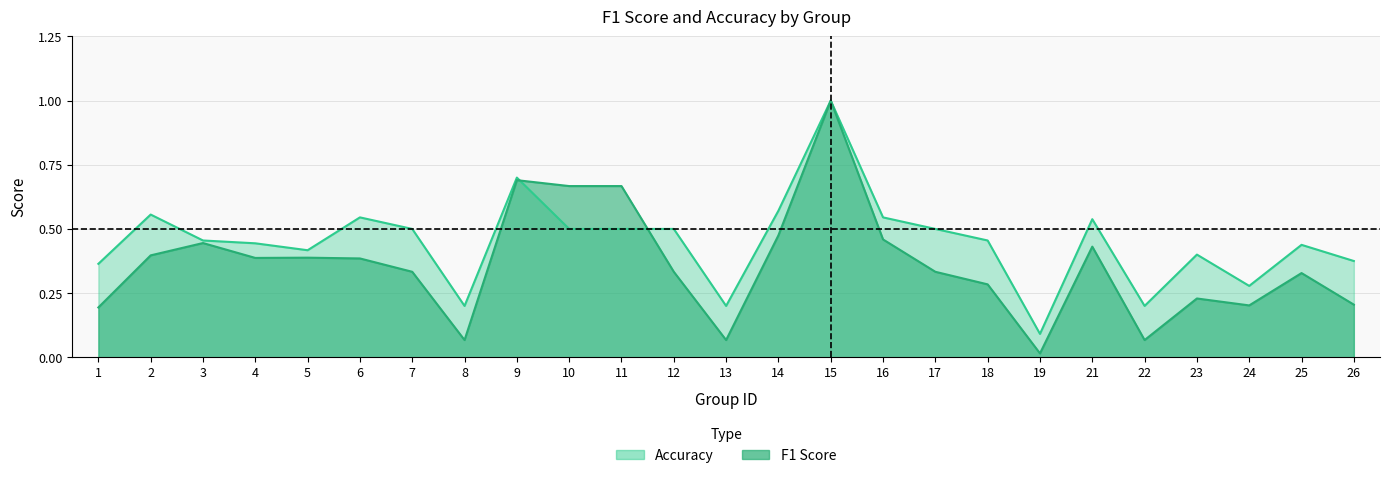

Rank the series by their average value, from lowest to highest.

f1, accuracy